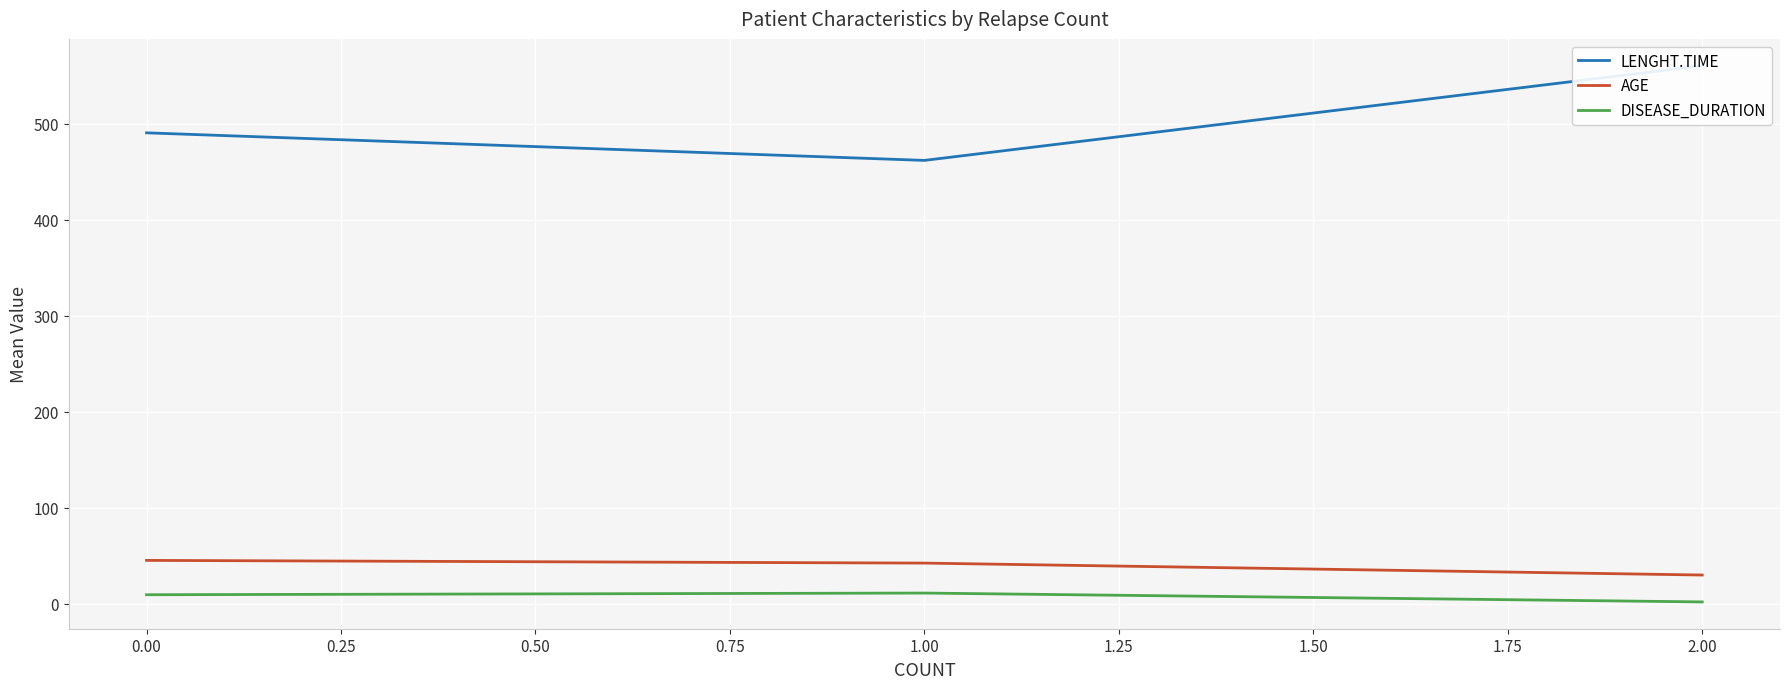

Rank the series by their maximum value, from lowest to highest.

DISEASE_DURATION, AGE, LENGHT.TIME